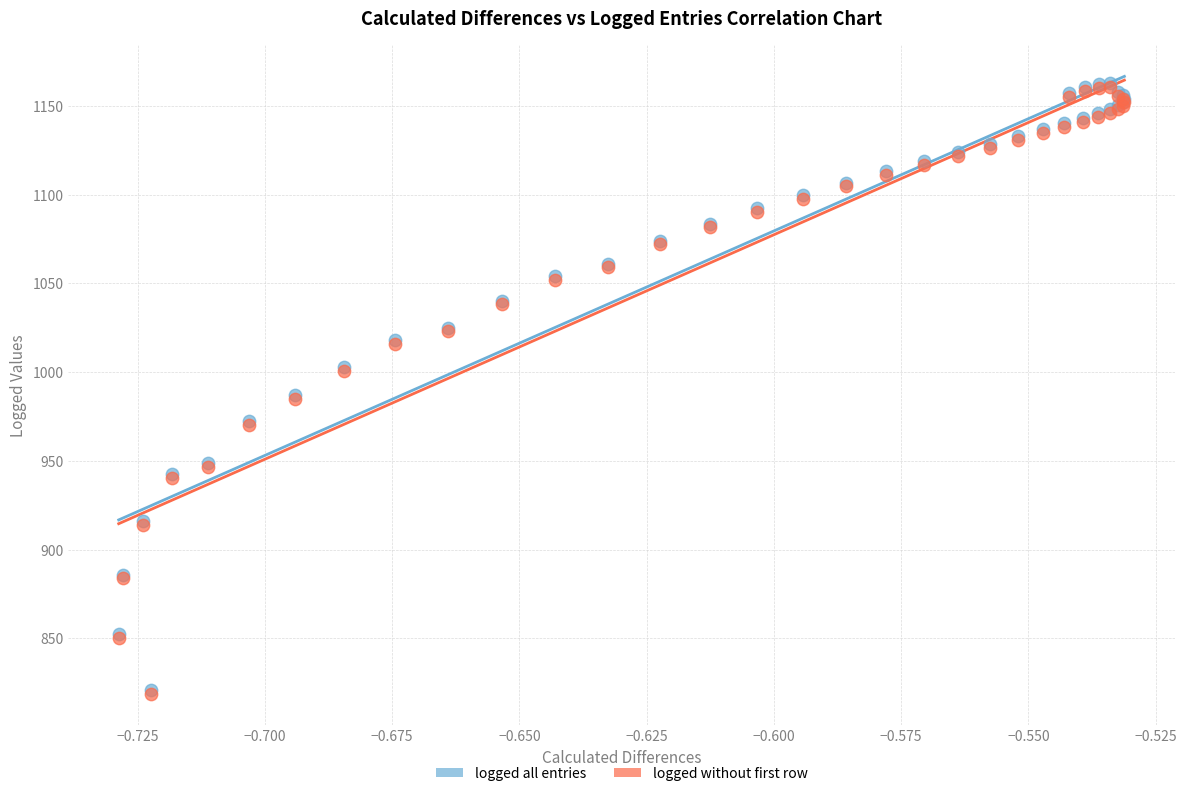

What are all the series names shown in the legend?

logged all entries, logged without first row